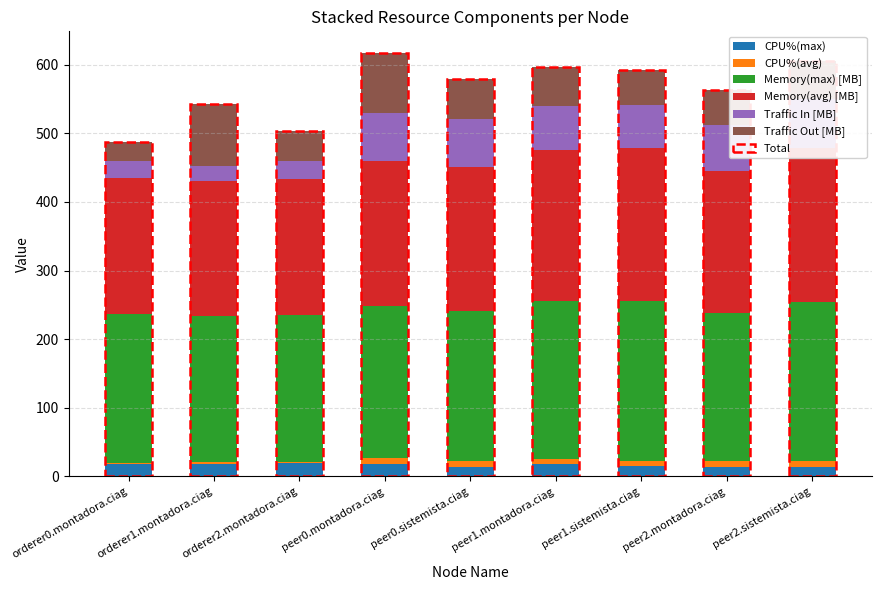

The value of Memory(max) [MB] at orderer2.montadora.ciag is 215.0. True or false?

True